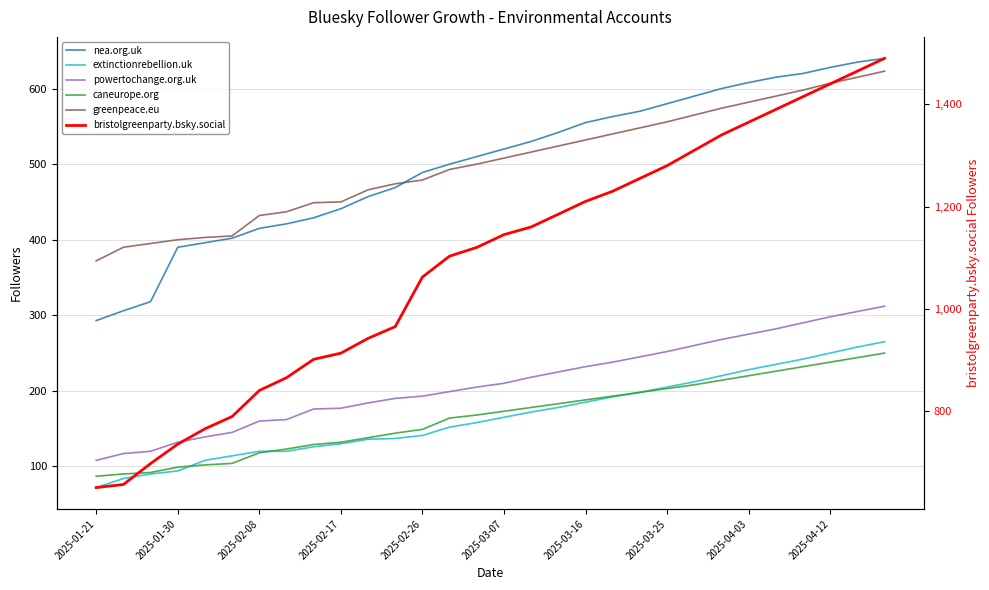

What is the value of the powertochange.org.uk point at the 20th from the left?

238